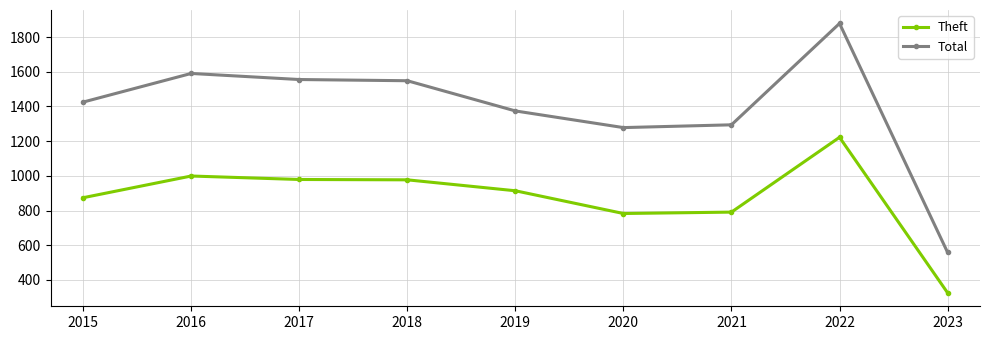

List the series in order of their overall mean, highest first.

Total, Theft